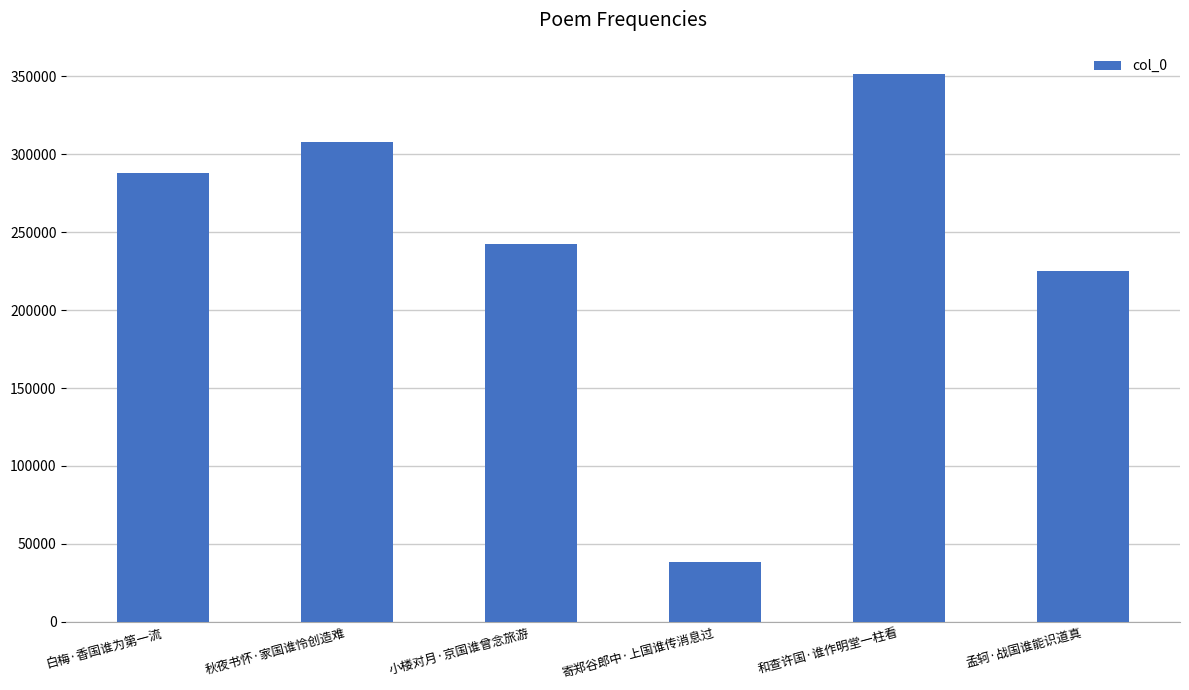

Which has a higher value, 小楼对月·京国谁曾念旅游 or 孟轲·战国谁能识道真?

小楼对月·京国谁曾念旅游